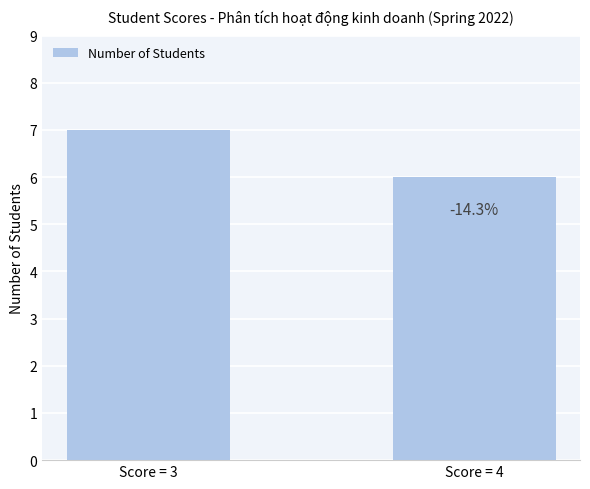

What is the sum of the values at Score = 3 and Score = 4?

13